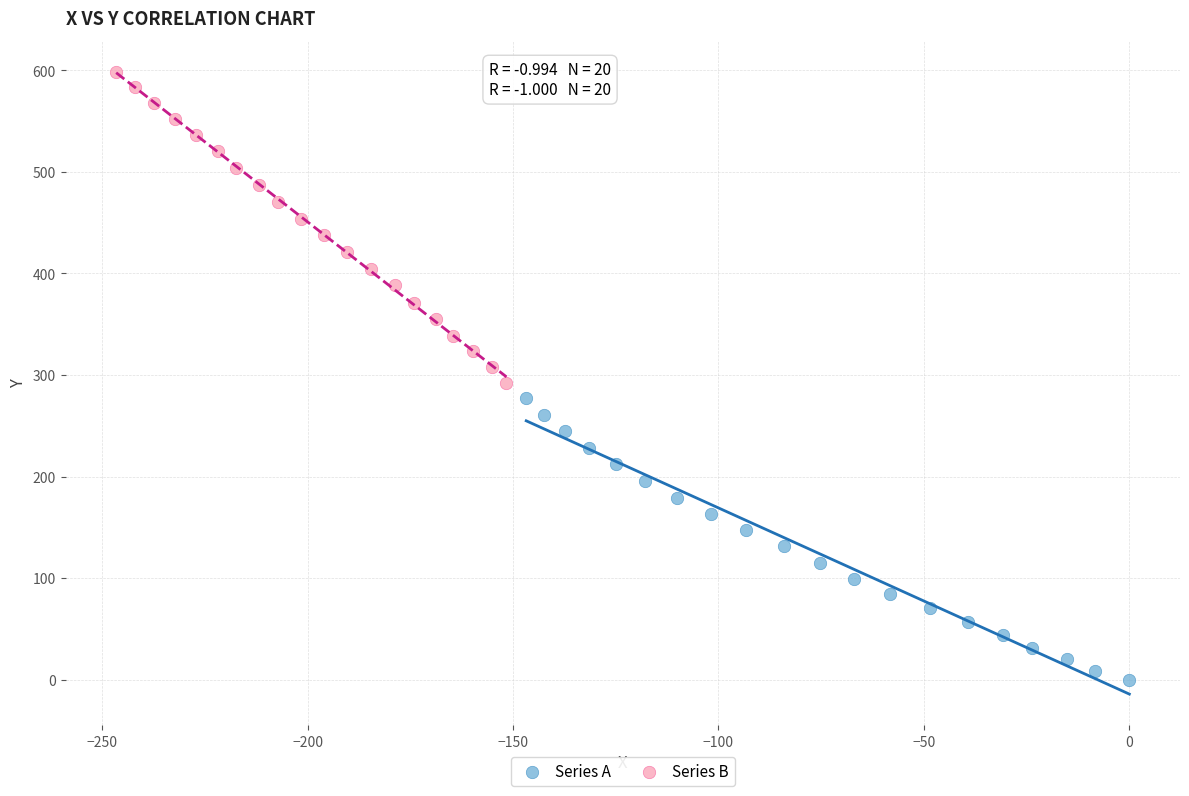

Which series reaches the maximum Y coordinate?

Series B